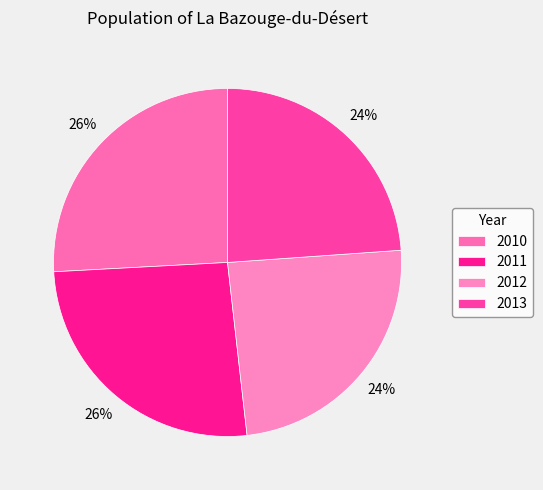

To the nearest percent, what percentage of the pie is 2012?

24%